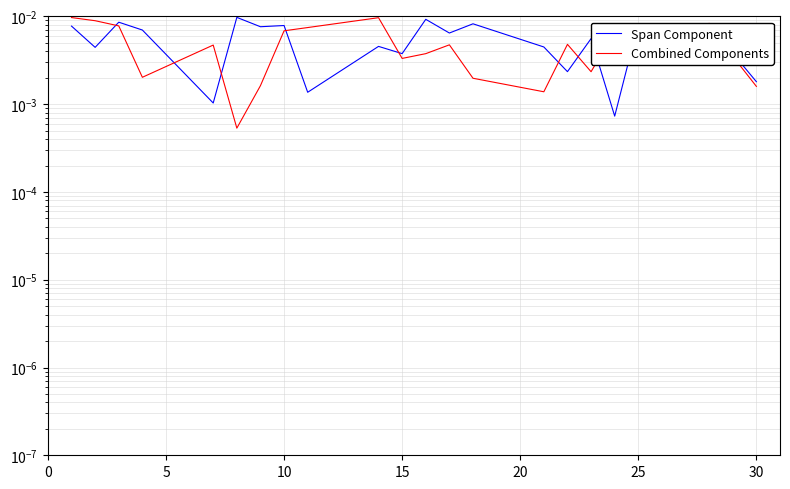

Rank the categories by Combined Components value from highest to lowest.

0, 9, 5, 19, 10, 8, 35, 17, 15, 12, 20, 18, 11, 20, 10, 16, 15, 13, 30, 21, 14, 25